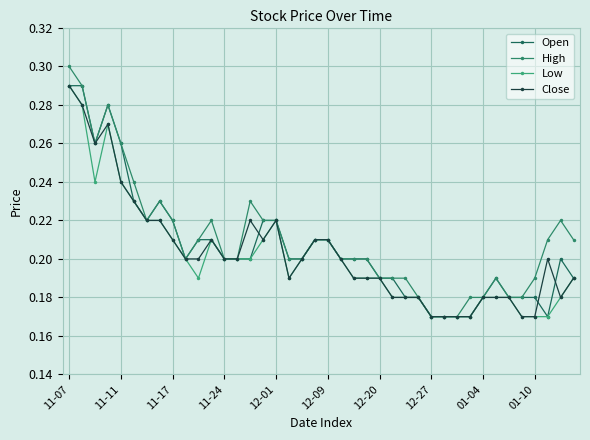

Reading left to right, transcribe all the data shown in this chart.

Open: 0.3	0.3	0.3	0.3	0.3	0.2	0.2	0.2	0.2	0.2	0.2	0.2	0.2	0.2	0.2	0.2	0.2	0.2	0.2	0.2	0.2	0.2	0.2	0.2	0.2	0.2	0.2	0.2	0.2	0.2	0.2	0.2	0.2	0.2	0.2	0.2	0.2	0.2	0.2	0.2
High: 0.3	0.3	0.3	0.3	0.3	0.2	0.2	0.2	0.2	0.2	0.2	0.2	0.2	0.2	0.2	0.2	0.2	0.2	0.2	0.2	0.2	0.2	0.2	0.2	0.2	0.2	0.2	0.2	0.2	0.2	0.2	0.2	0.2	0.2	0.2	0.2	0.2	0.2	0.2	0.2
Low: 0.3	0.3	0.2	0.3	0.2	0.2	0.2	0.2	0.2	0.2	0.2	0.2	0.2	0.2	0.2	0.2	0.2	0.2	0.2	0.2	0.2	0.2	0.2	0.2	0.2	0.2	0.2	0.2	0.2	0.2	0.2	0.2	0.2	0.2	0.2	0.2	0.2	0.2	0.2	0.2
Close: 0.3	0.3	0.3	0.3	0.2	0.2	0.2	0.2	0.2	0.2	0.2	0.2	0.2	0.2	0.2	0.2	0.2	0.2	0.2	0.2	0.2	0.2	0.2	0.2	0.2	0.2	0.2	0.2	0.2	0.2	0.2	0.2	0.2	0.2	0.2	0.2	0.2	0.2	0.2	0.2